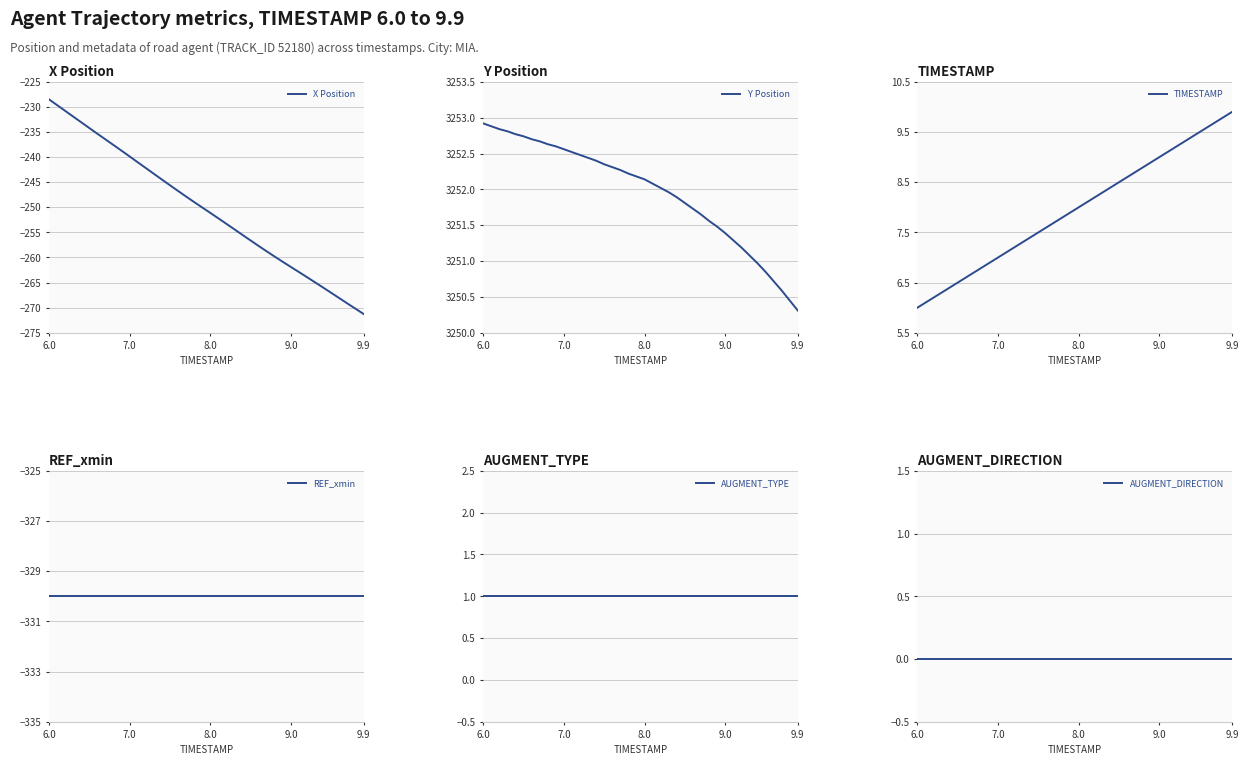

What is the lowest value of the X Position series?

-271.3